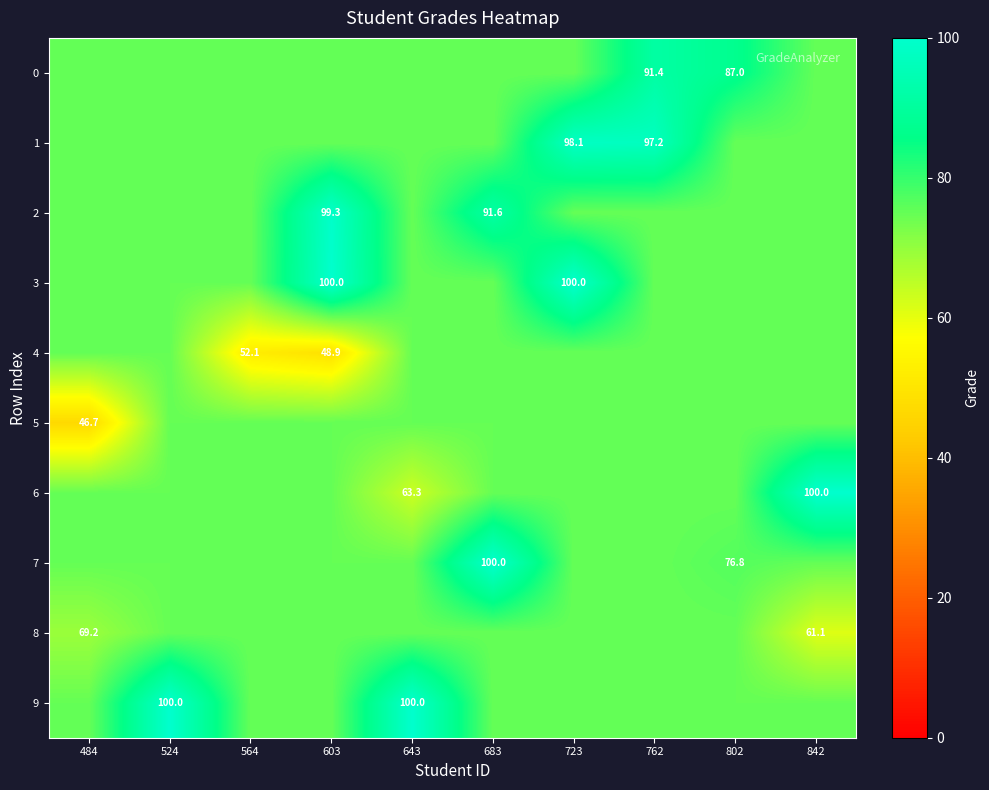

Is it true that 0 equals 40.5 at 802?

False